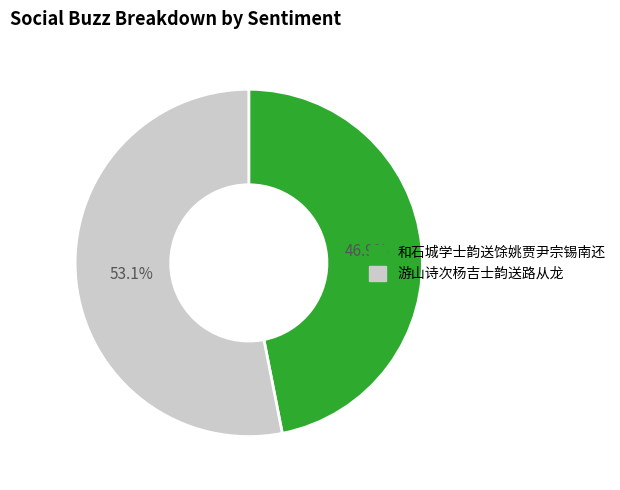

What is the smallest slice in the pie chart?

和石城学士韵送馀姚贾尹宗锡南还